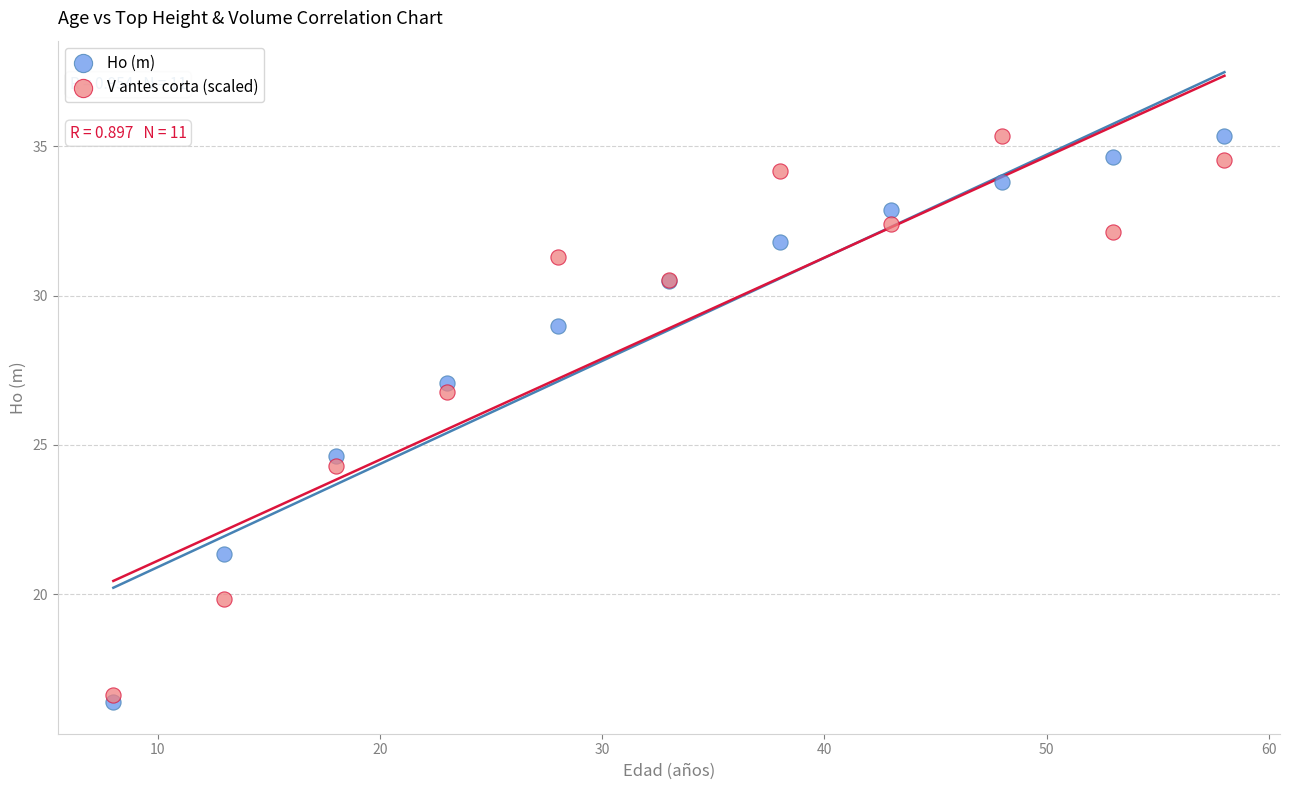

In the Ho (m) series, what Y value is closest to 25?

24.6